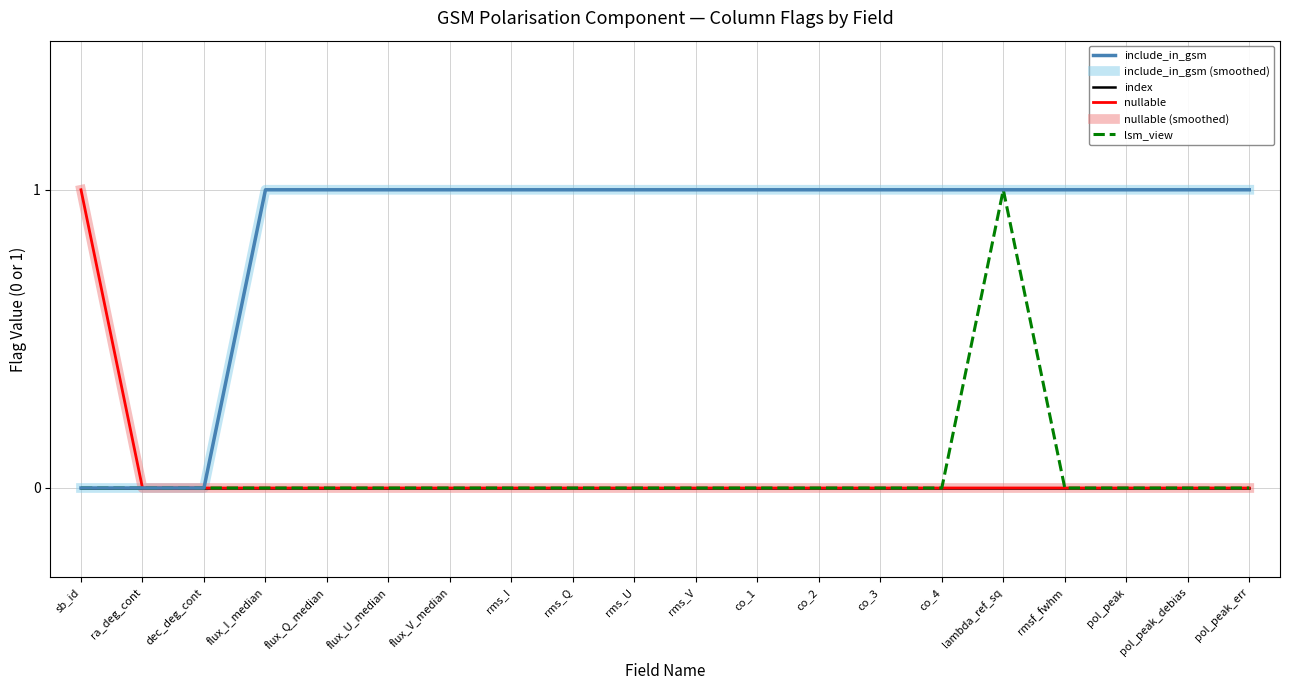

Does the chart display data point markers on the line(s)?

No